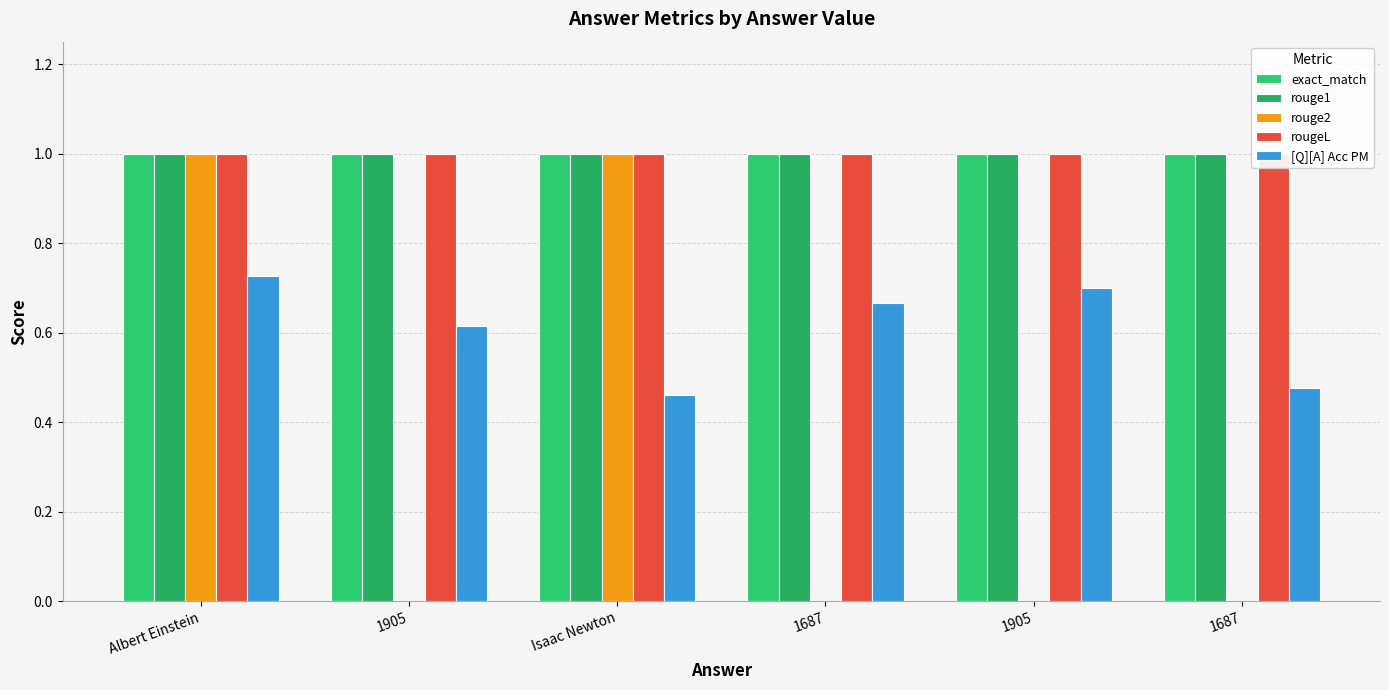

Reading left to right, transcribe all the data shown in this chart.

exact_match: Albert Einstein=1.0	1905=1.0	Isaac Newton=1.0	1687=1.0	1905=1.0	1687=1.0
rouge1: Albert Einstein=1.0	1905=1.0	Isaac Newton=1.0	1687=1.0	1905=1.0	1687=1.0
rouge2: Albert Einstein=1.0	1905=0.0	Isaac Newton=1.0	1687=0.0	1905=0.0	1687=0.0
rougeL: Albert Einstein=1.0	1905=1.0	Isaac Newton=1.0	1687=1.0	1905=1.0	1687=1.0
[Q][A] Acc PM: Albert Einstein=0.7	1905=0.6	Isaac Newton=0.5	1687=0.7	1905=0.7	1687=0.5